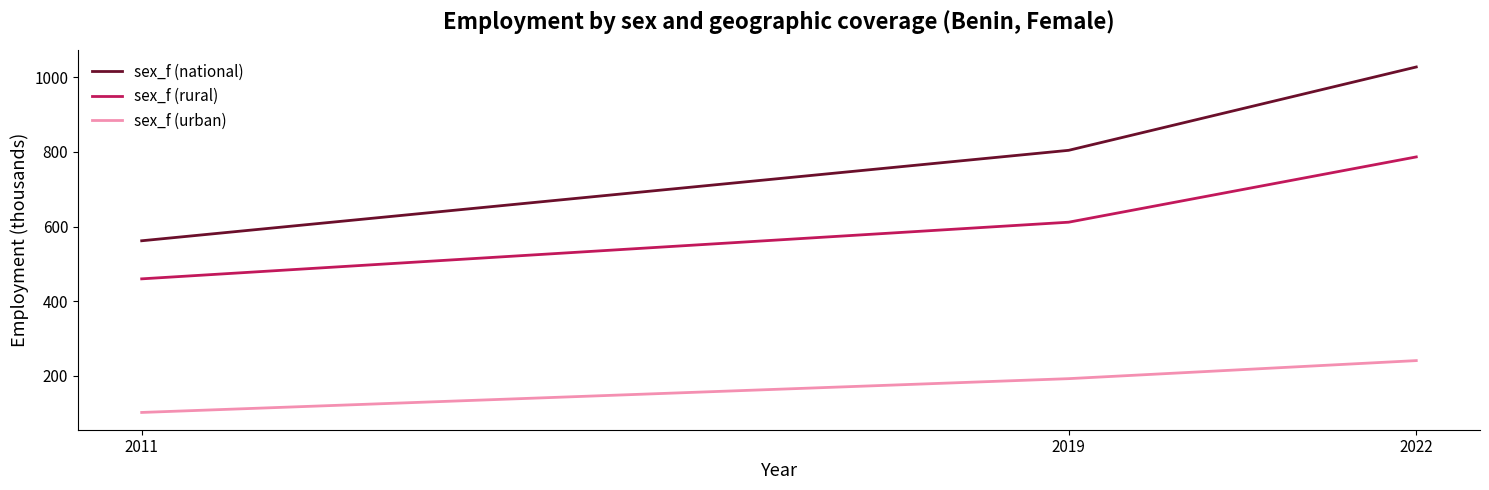

Reading right to left, extract all data points from this chart.

sex_f (national): 2022=1027.4	2019=804.1	2011=561.9
sex_f (rural): 2022=786.5	2019=611.6	2011=459.9
sex_f (urban): 2022=240.9	2019=192.5	2011=102.0